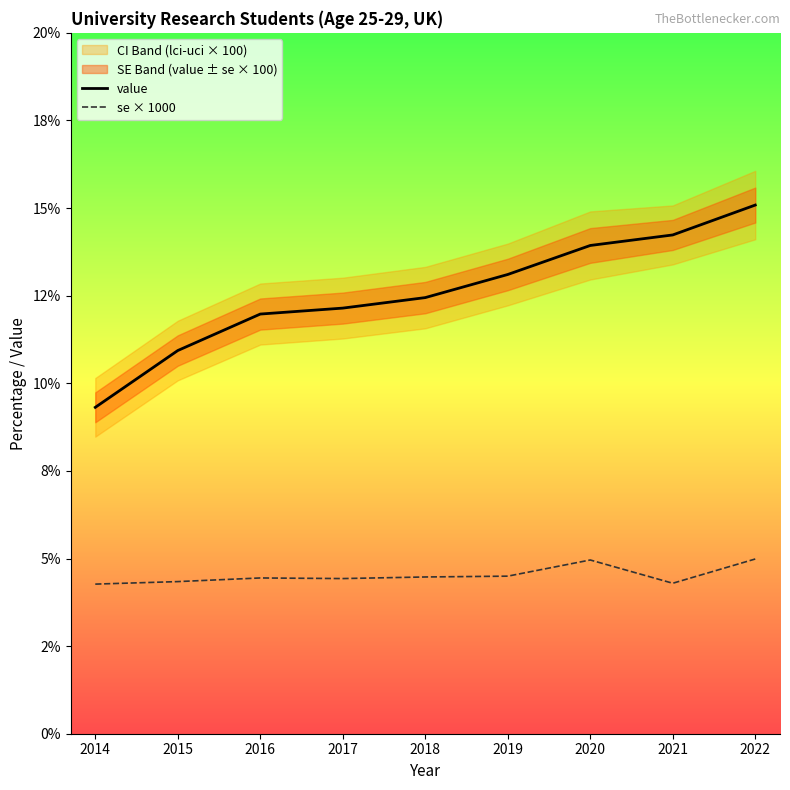

At which category is the sum across all series the highest?

2022